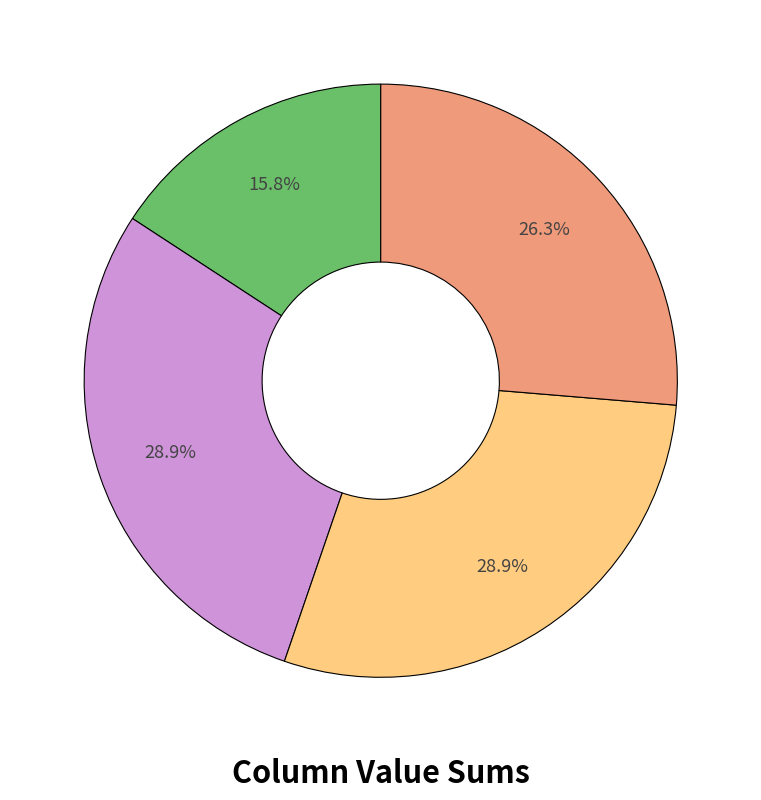

To the nearest percent, what is the average slice percentage?

25%